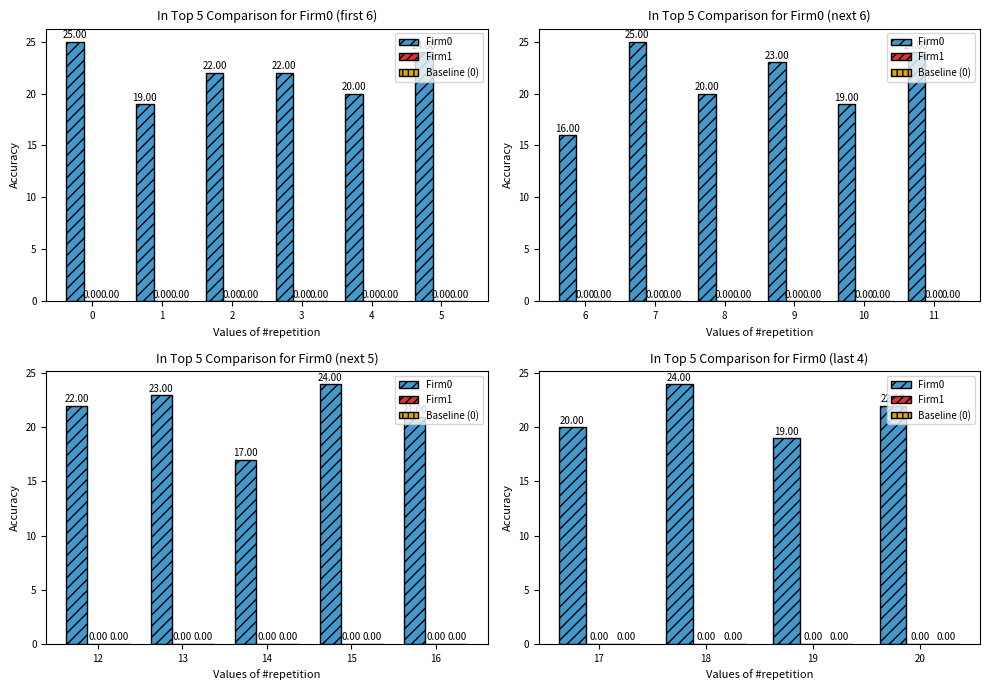

How many bars are there in each group?

3